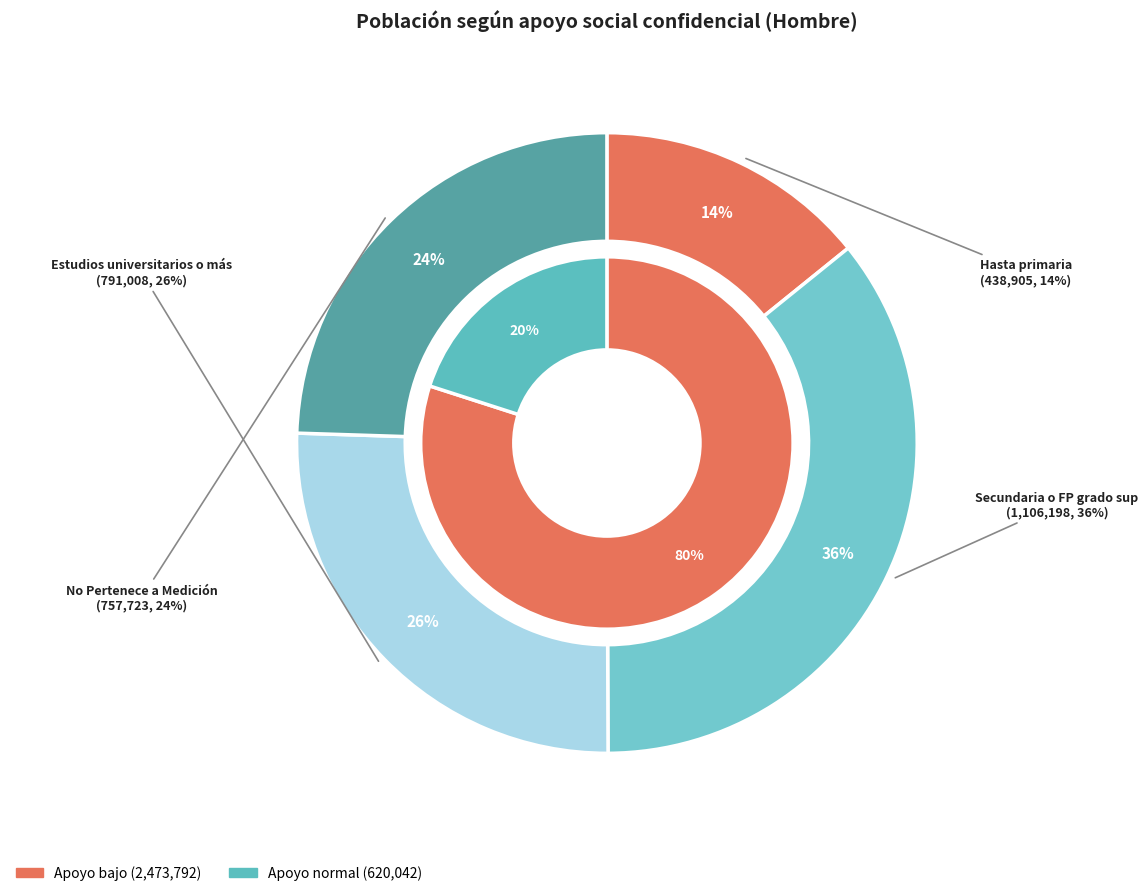

Which series has the largest range (max minus min)?

Apoyo bajo